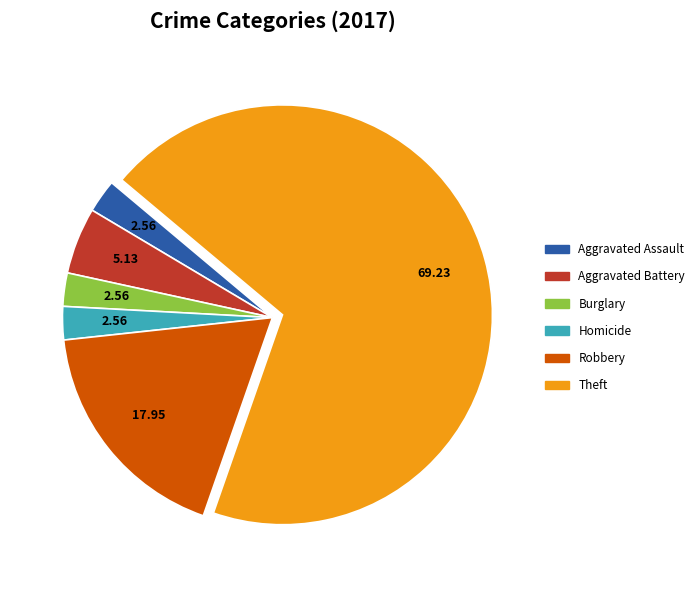

Is there a majority slice in this chart?

Yes